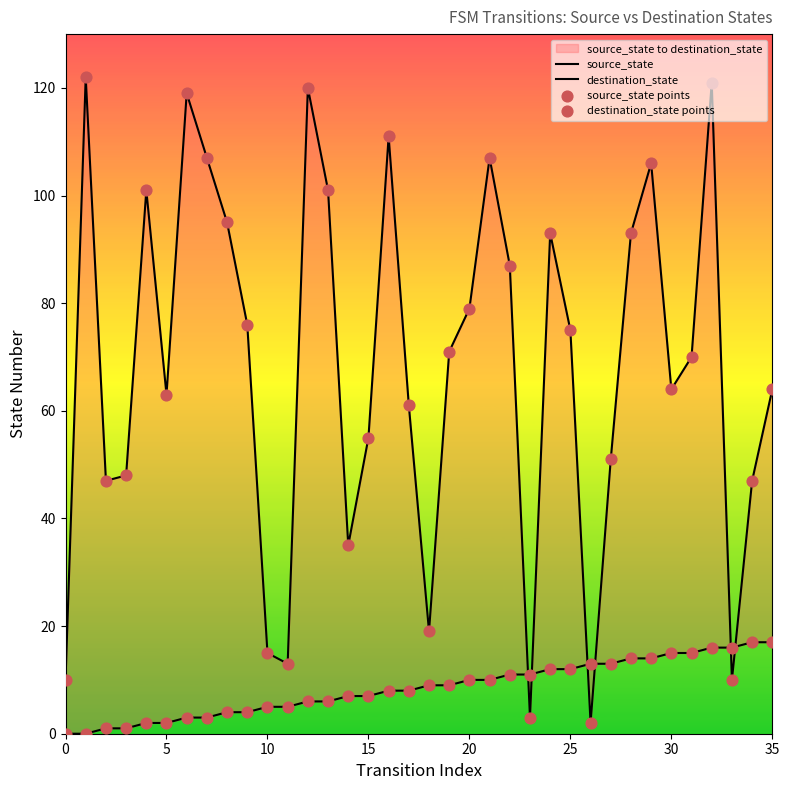

Is the value of destination_state points at 8 greater than the value of source_state at 28?

Yes